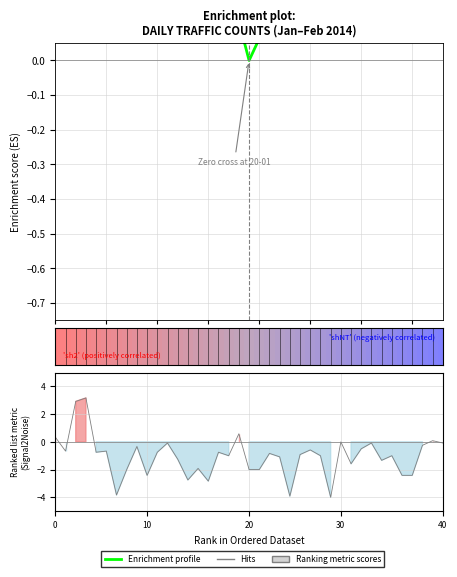

How many negative values does the Hits series have?

33